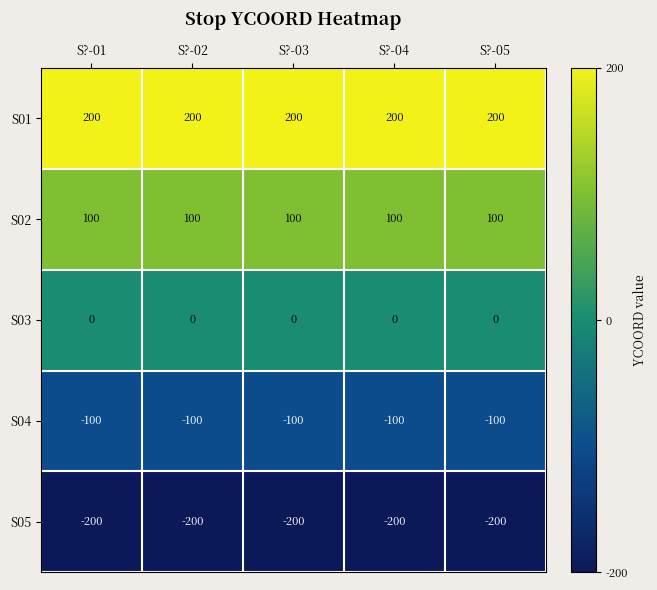

Rank the series by their maximum value, from lowest to highest.

S05, S04, S03, S02, S01